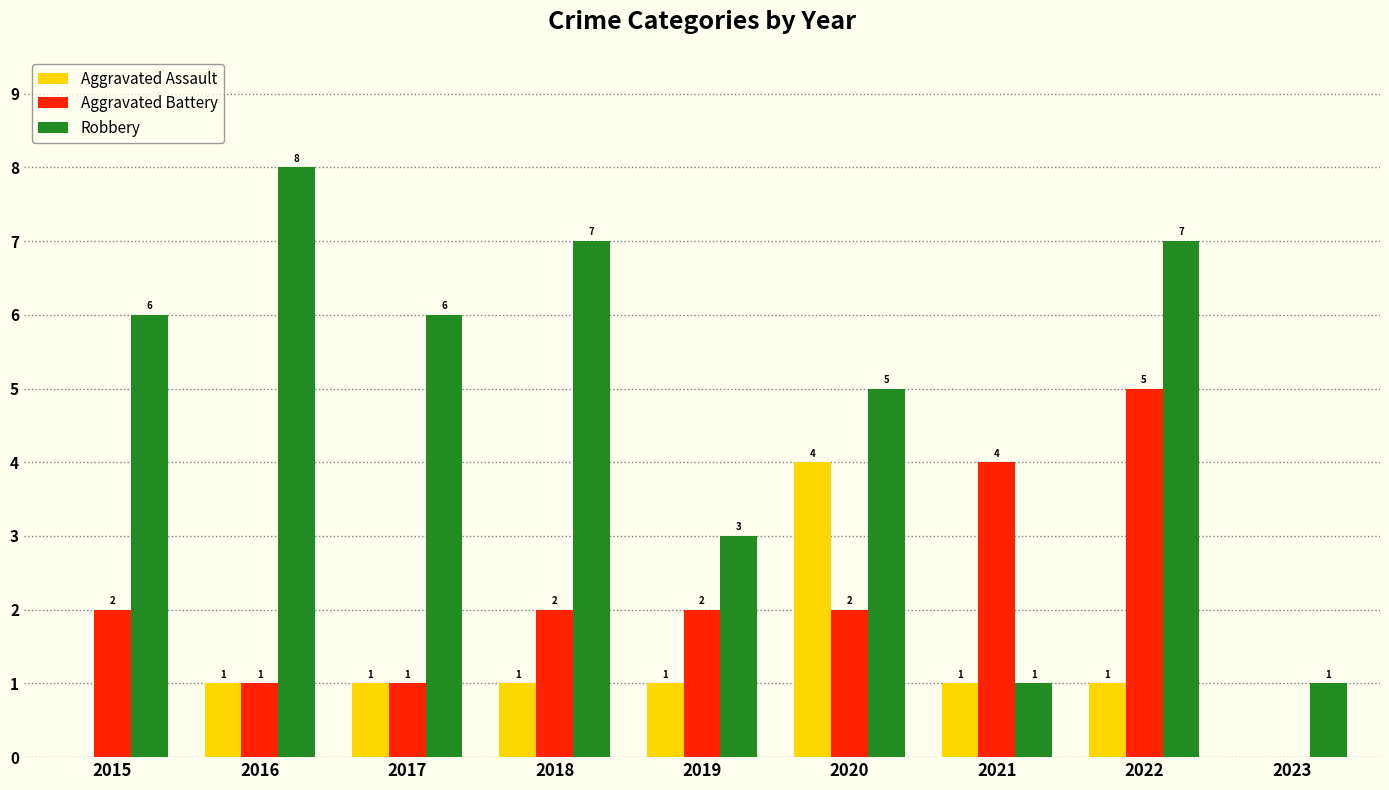

Are the bars horizontal?

No